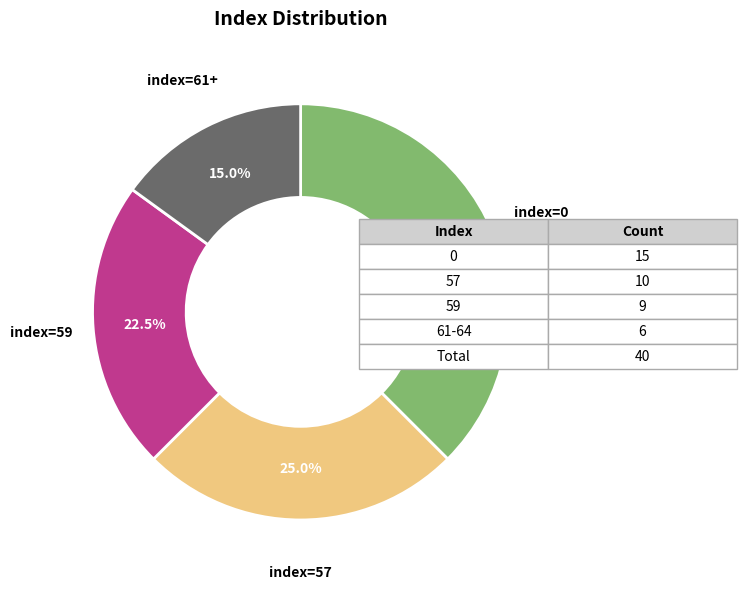

Is there a majority slice in this chart?

No